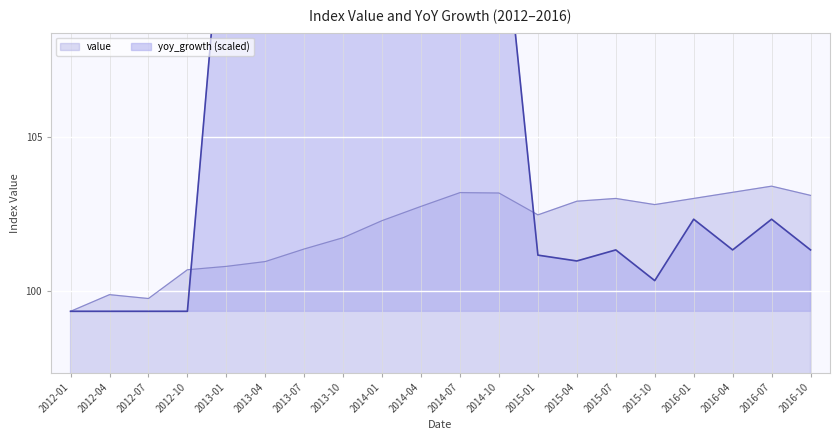

Reading left to right, what are all the values shown in this chart?

value: 99.3	99.9	99.7	100.7	100.8	100.9	101.4	101.7	102.3	102.7	103.2	103.2	102.5	102.9	103.0	102.8	103.0	103.2	103.4	103.1
yoy_growth: 99.3	99.3	99.3	99.3	114.1	110.1	115.5	109.7	114.1	117.1	117.4	113.6	101.2	101.0	101.3	100.3	102.3	101.3	102.3	101.3